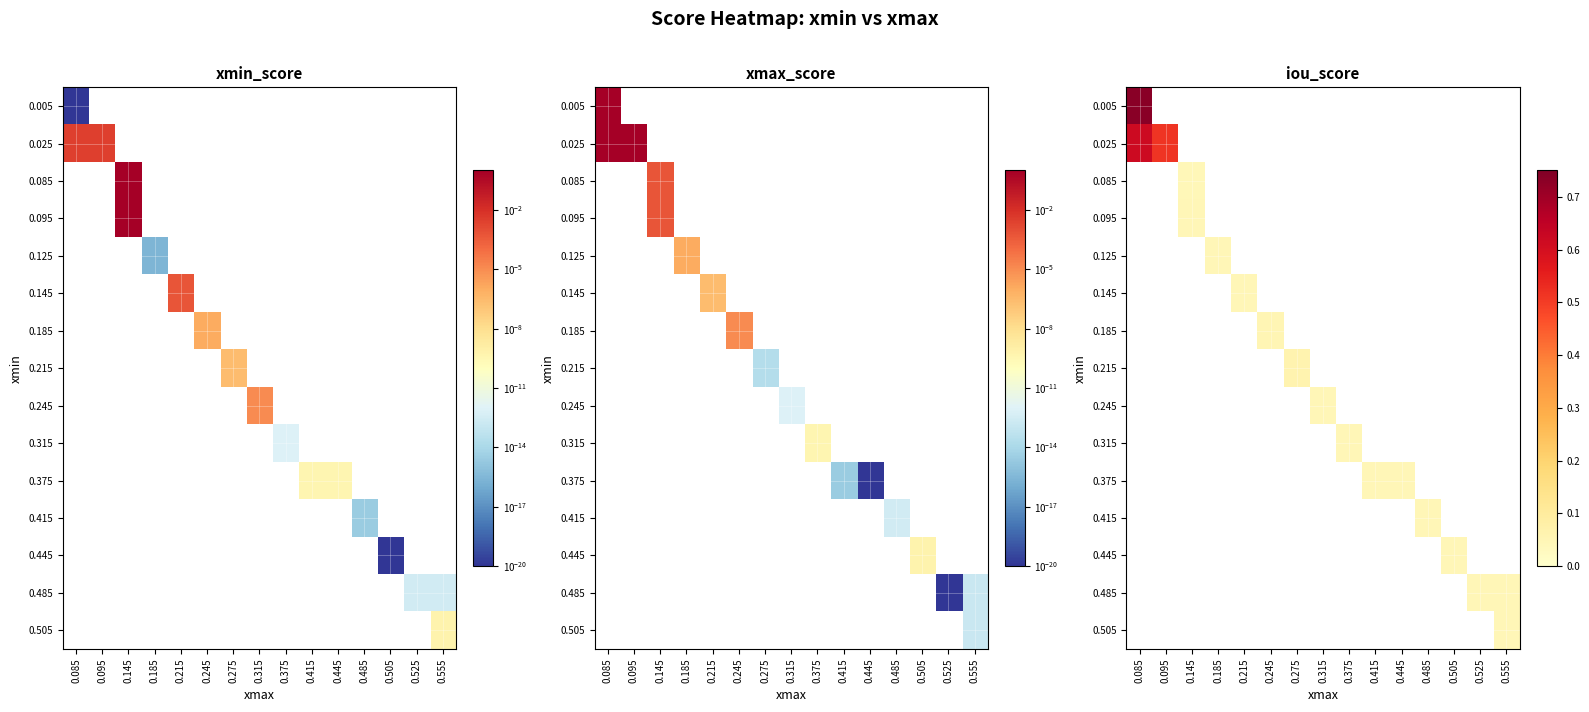

Which label corresponds to the largest value in the chart?

0.085